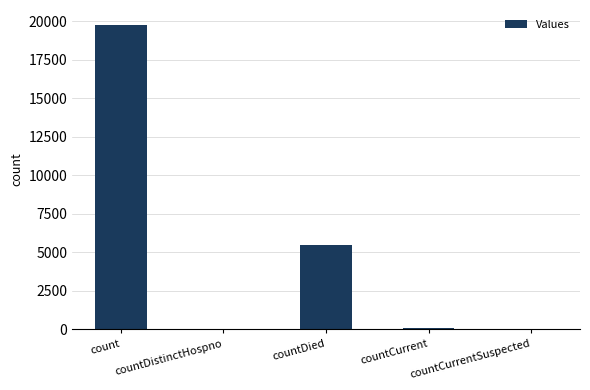

Is it true that the value at countDied is 5446?

True